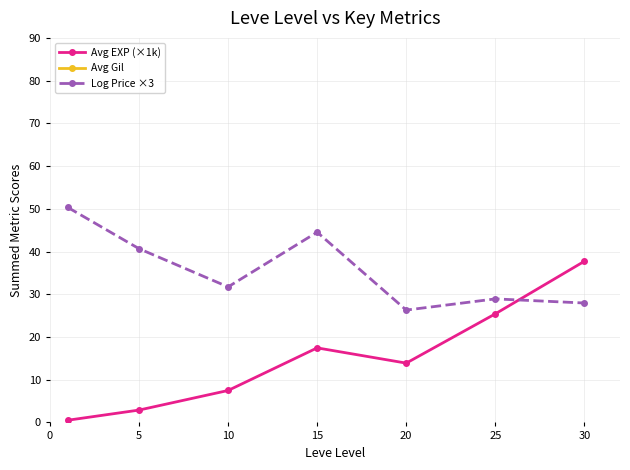

Where is the first local maximum for Avg EXP (×1k)?

15